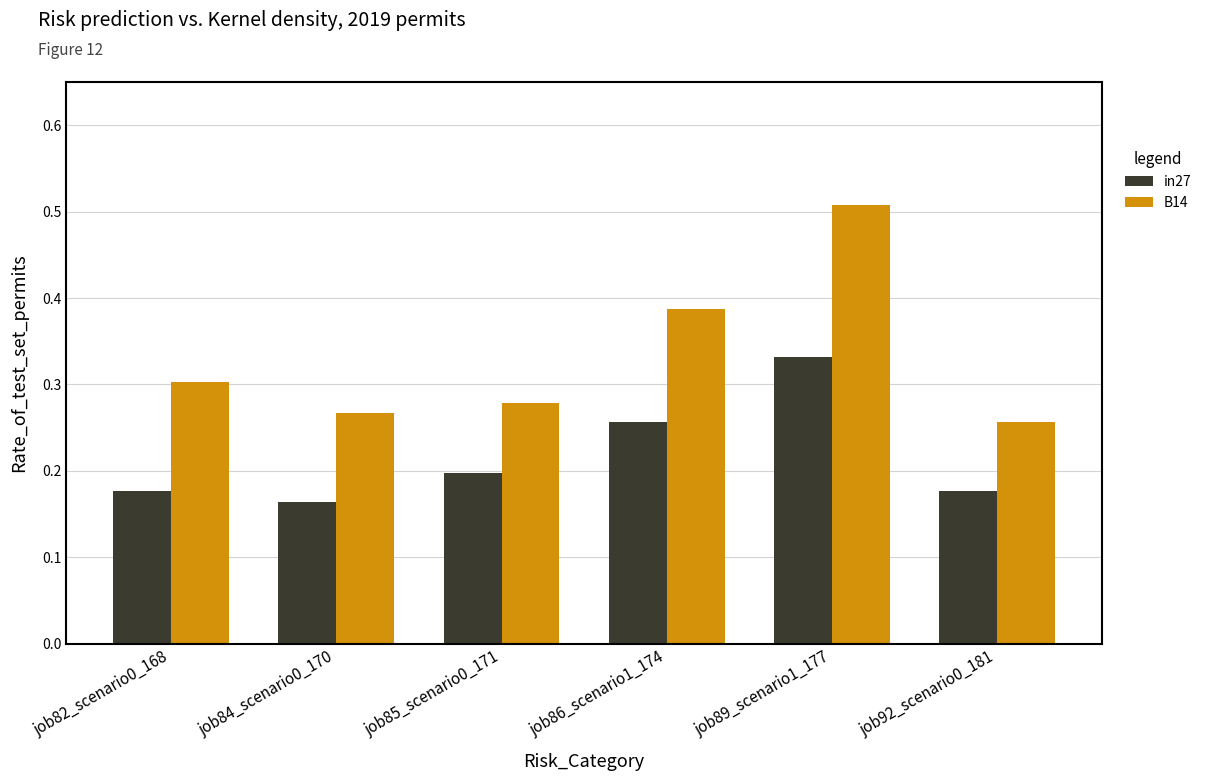

How many B14 values are between 0 and 1?

6